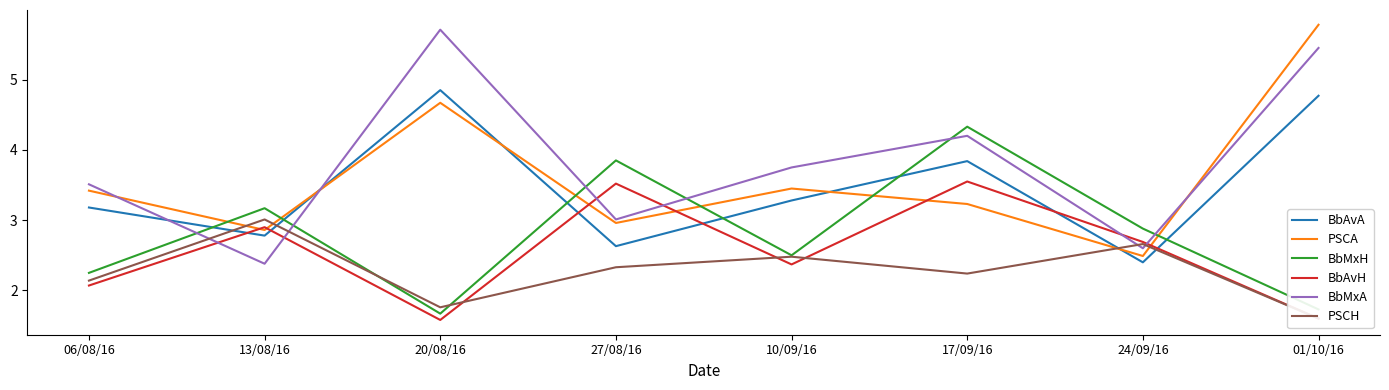

What are all the series names shown in the legend?

BbAvA, PSCA, BbMxH, BbAvH, BbMxA, PSCH